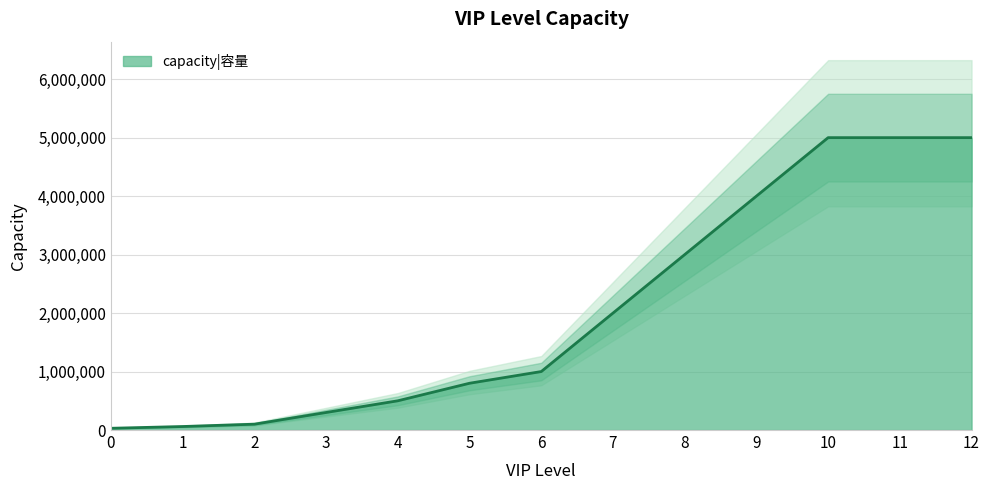

Reading right to left, list all the values displayed in this chart.

12=5000000	11=5000000	10=5000000	9=4000000	8=3000000	7=2000000	6=1000000	5=800000	4=500000	3=300000	2=100000	1=60000	0=30000